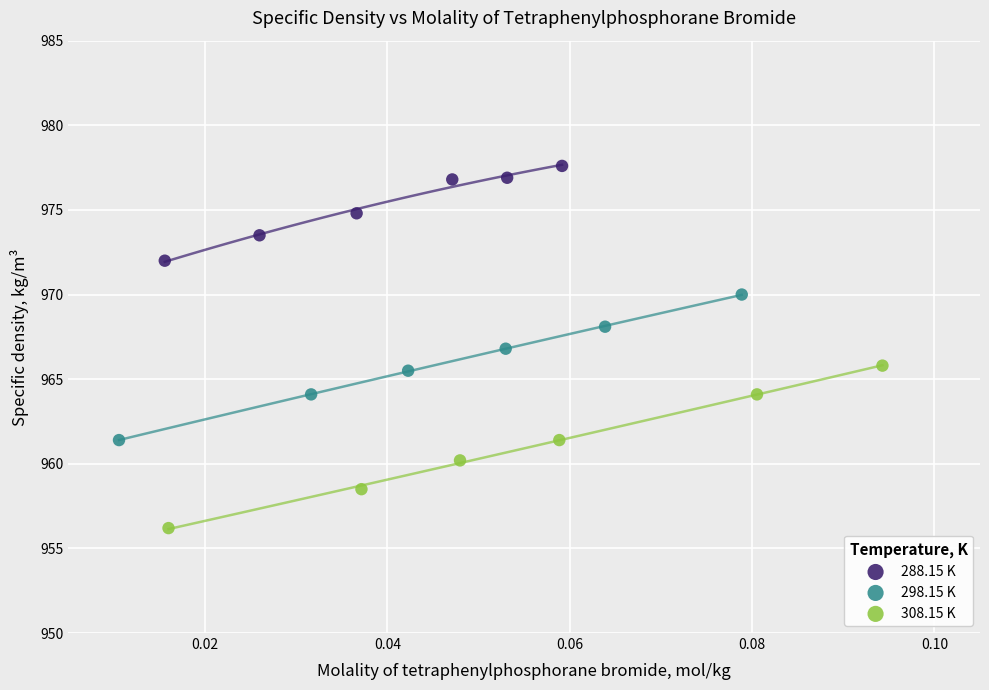

Which series has the widest spread of Y values?

308.15 K